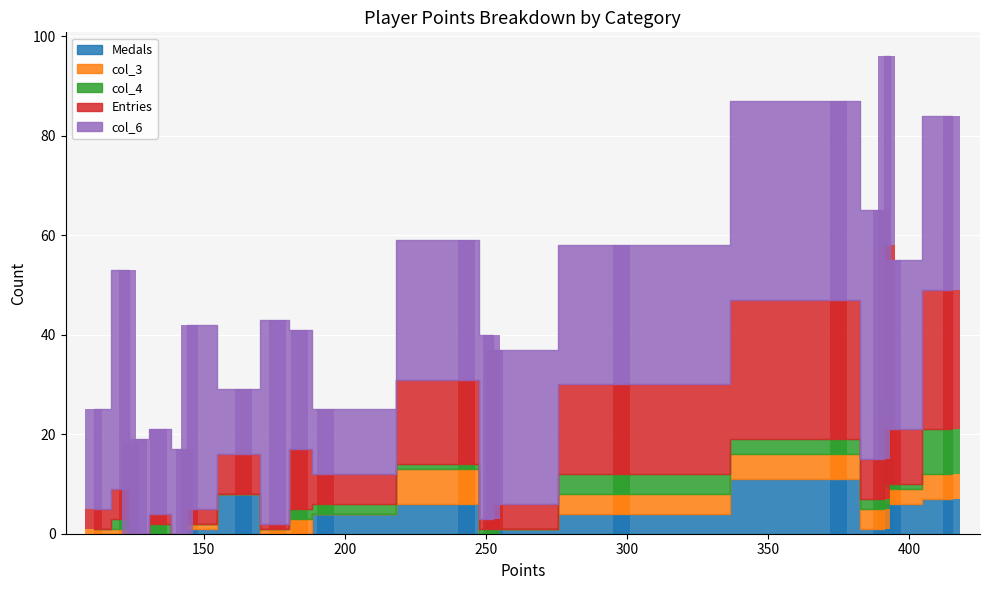

How many data points in col_4 are less than 1?

8